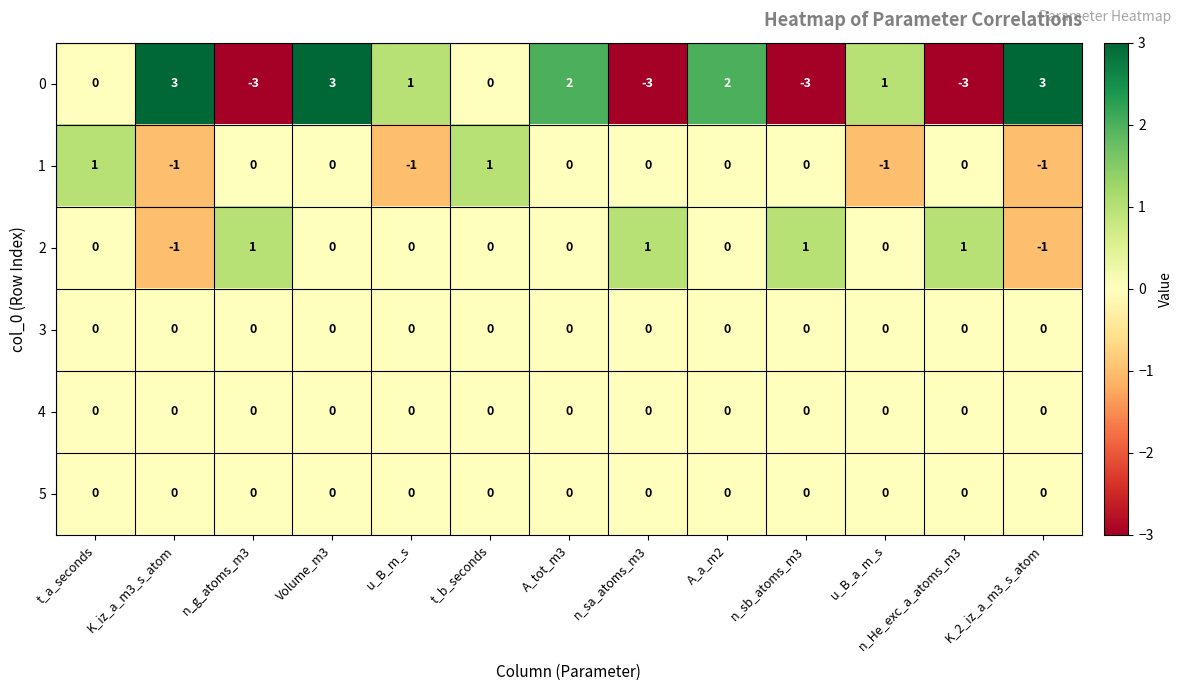

What is the greatest value displayed?

3